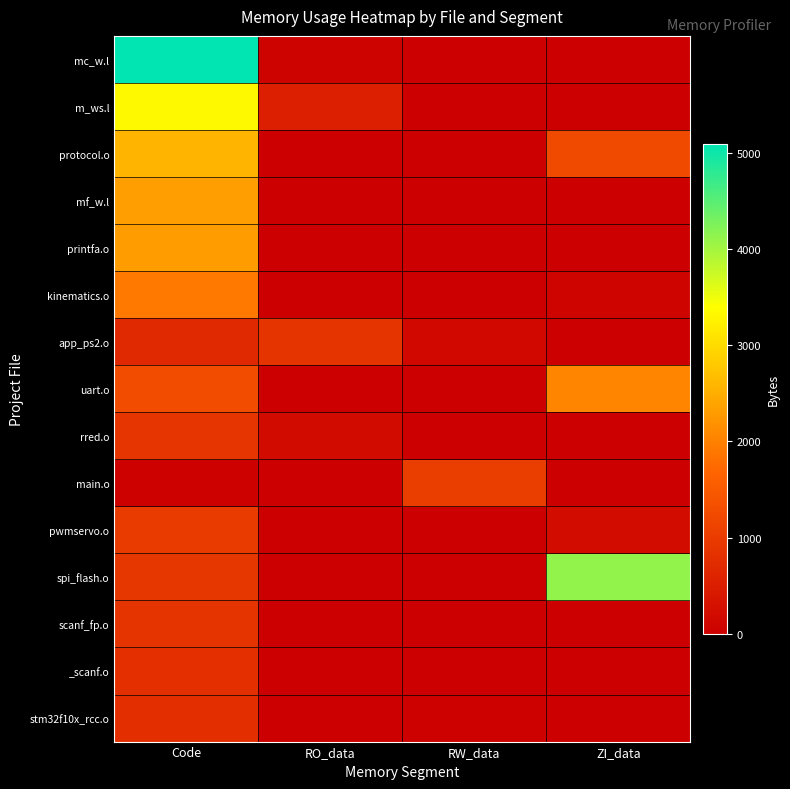

What is the maximum value shown in the chart?

5096